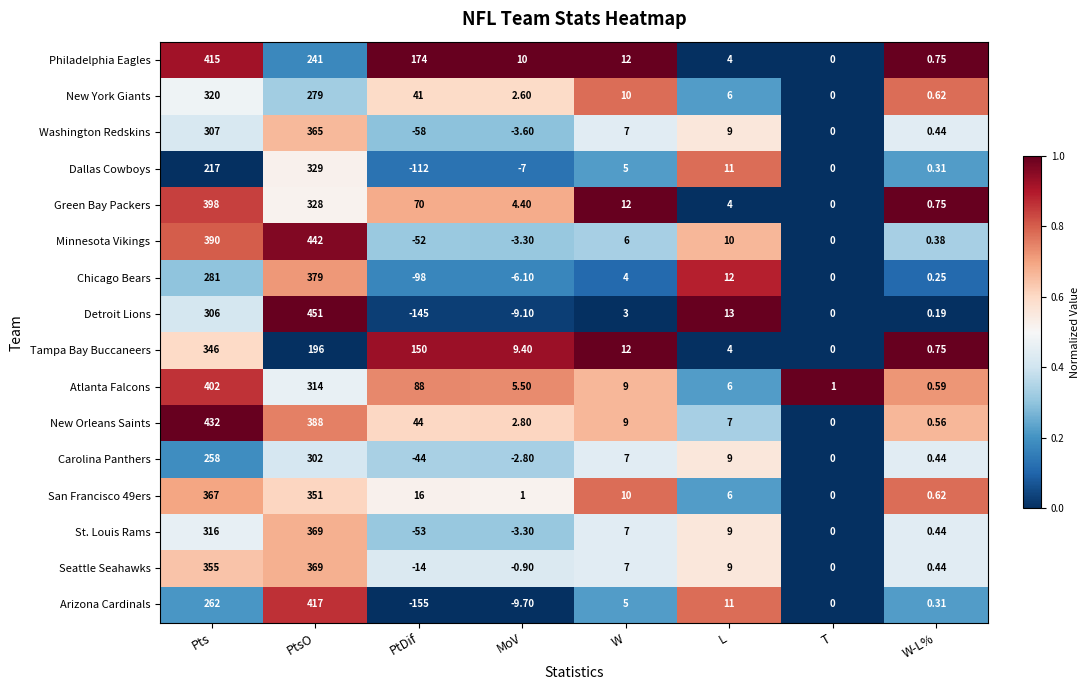

List the labels in order of San Francisco 49ers value, smallest first.

T, W-L%, MoV, L, W, PtDif, PtsO, Pts